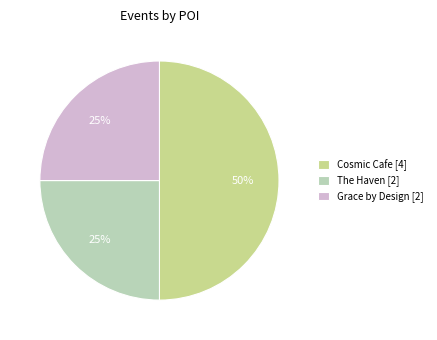

Between Cosmic Cafe [4] and Grace by Design [2], which is larger?

Cosmic Cafe [4]